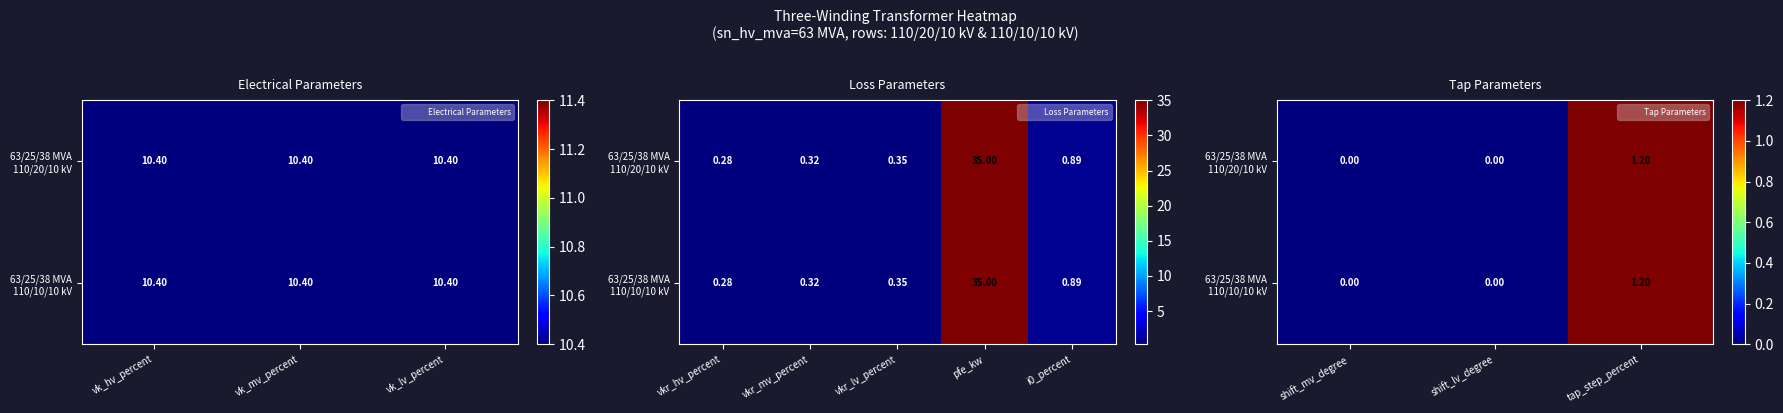

What is the maximum value for 63/25/38 MVA 110/10/10 kV?

1.2